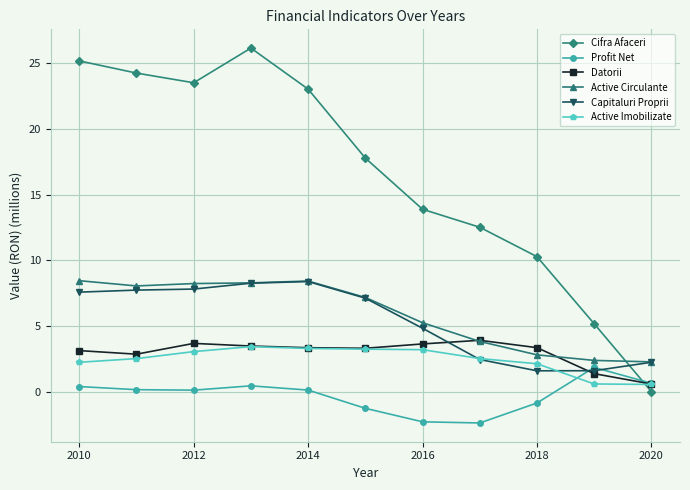

What is the maximum value shown in the chart?

26.2